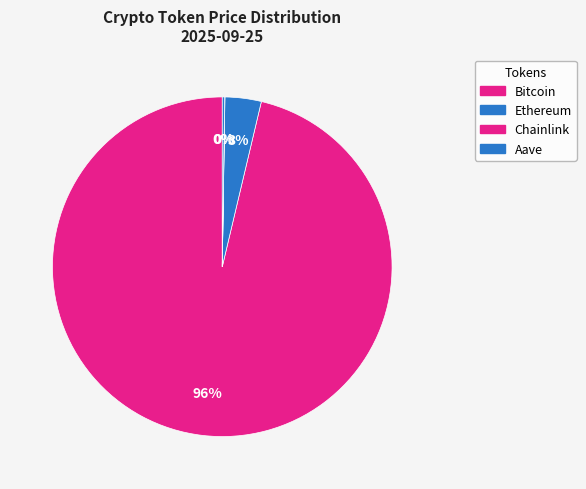

How many slices are in this pie chart?

4